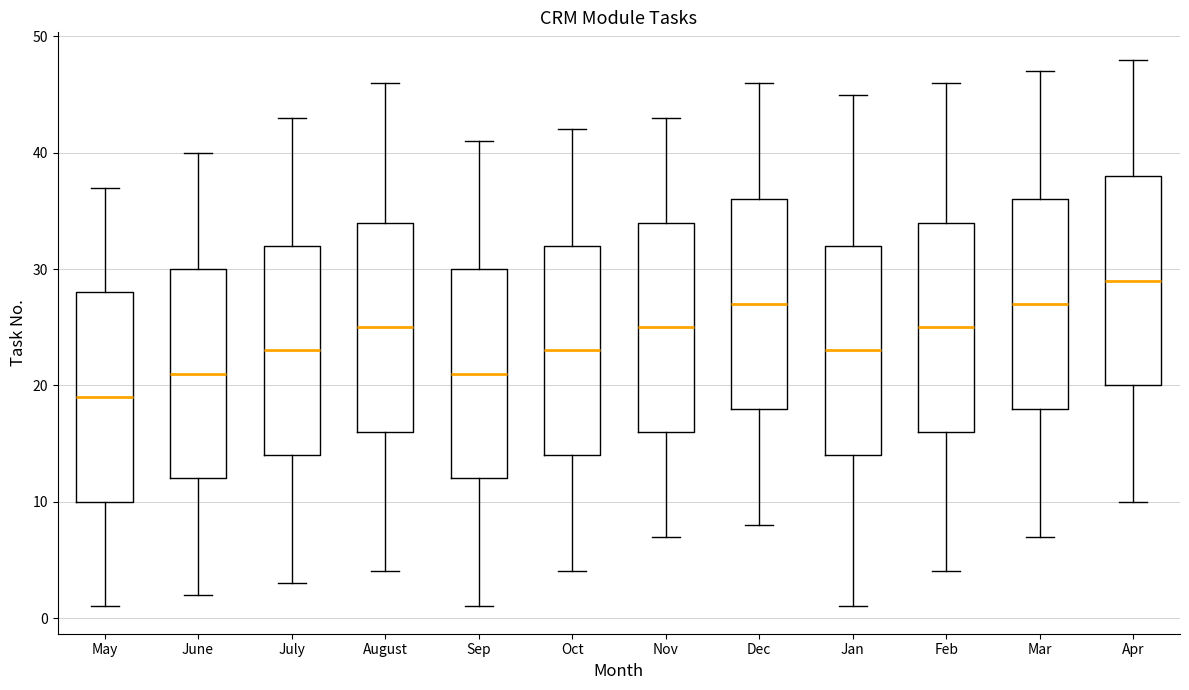

Where does the upper whisker of the box for Dec end on the y-axis? The values are not printed on the chart, so give them approximately, as read against the axis.

46